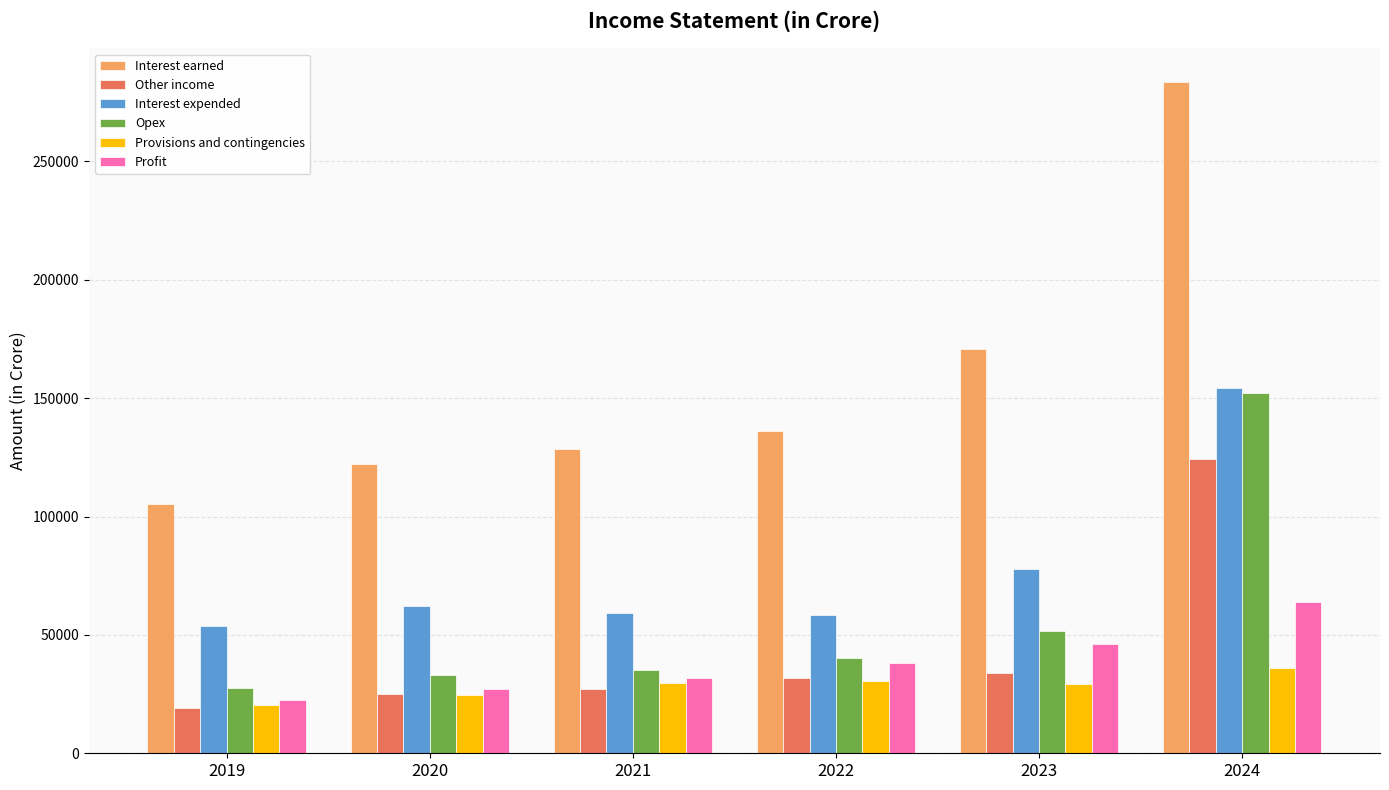

What is the minimum value shown in the chart?

18947.0